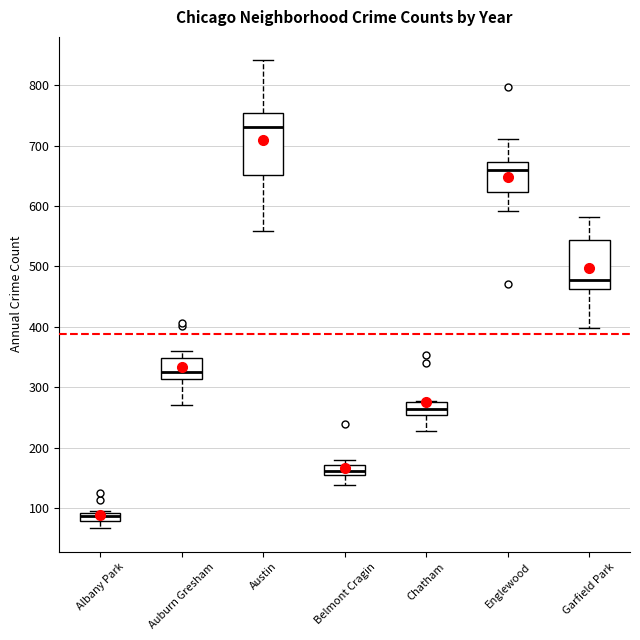

Where is the lower edge of the box for Englewood on the y-axis? The values are not printed on the chart, so give them approximately, as read against the axis.

620